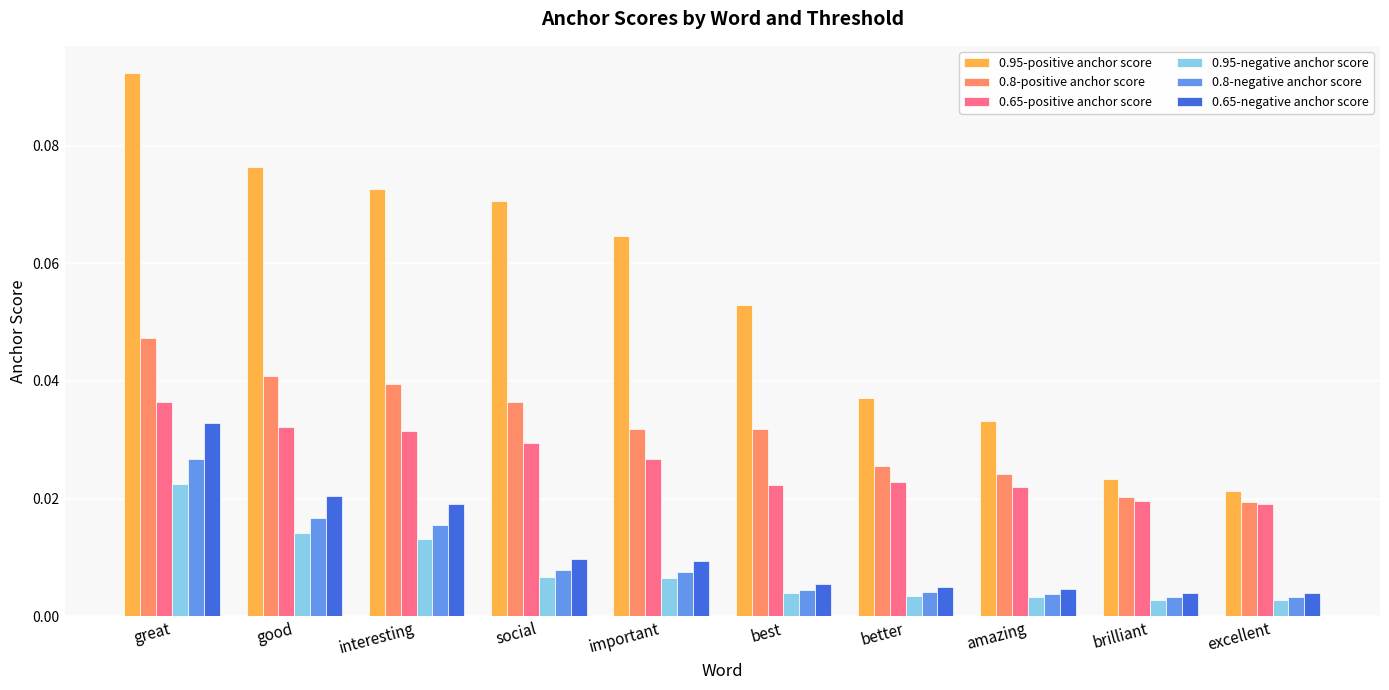

What is the total value across all series at great?

0.3